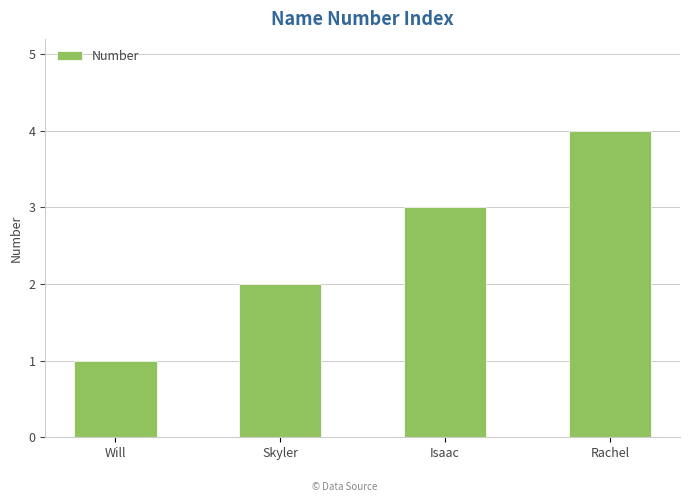

Rank the categories by value from lowest to highest.

Will, Skyler, Isaac, Rachel